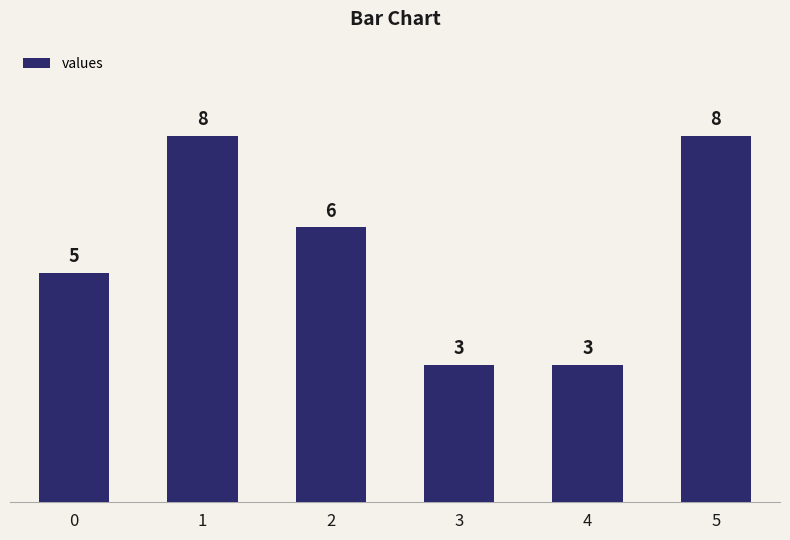

Does the chart contain stacked bars?

No